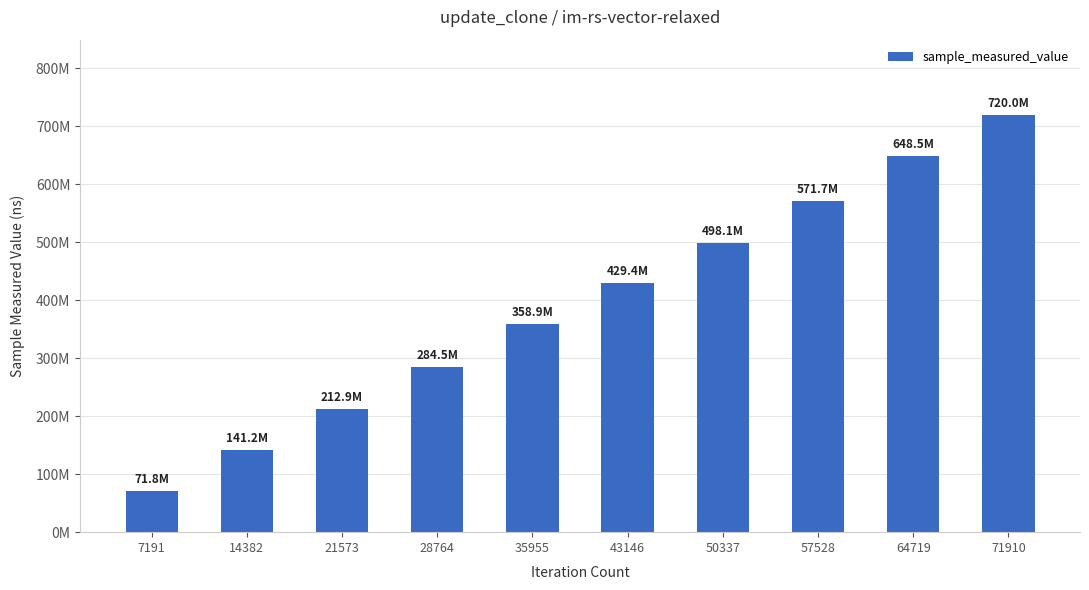

Reading left to right, extract all data points from this chart.

7191=71784373	14382=141248622	21573=212932135	28764=284463339	35955=358865056	43146=429408498	50337=498066823	57528=571748323	64719=648485877	71910=720009774